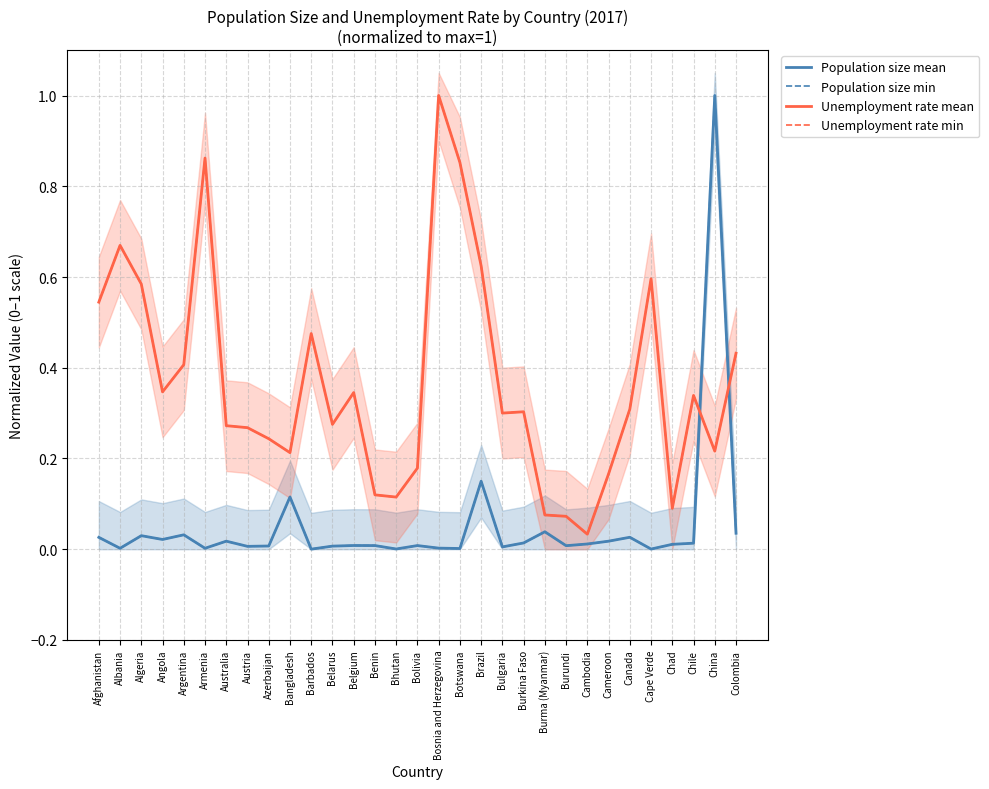

Is it true that Unemployment rate mean equals 0.6 at Cape Verde?

True